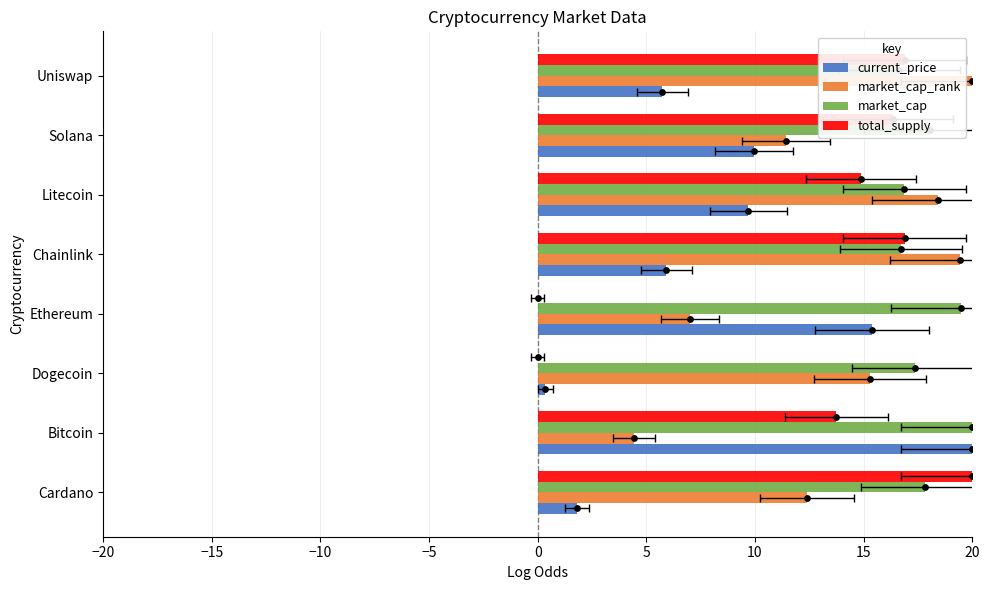

Which series contains the lowest Y value?

total_supply